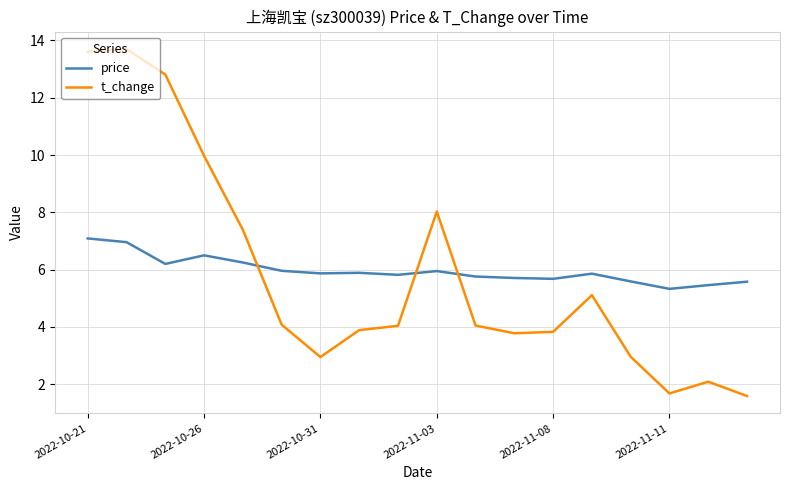

How many lines are shown in the chart?

2